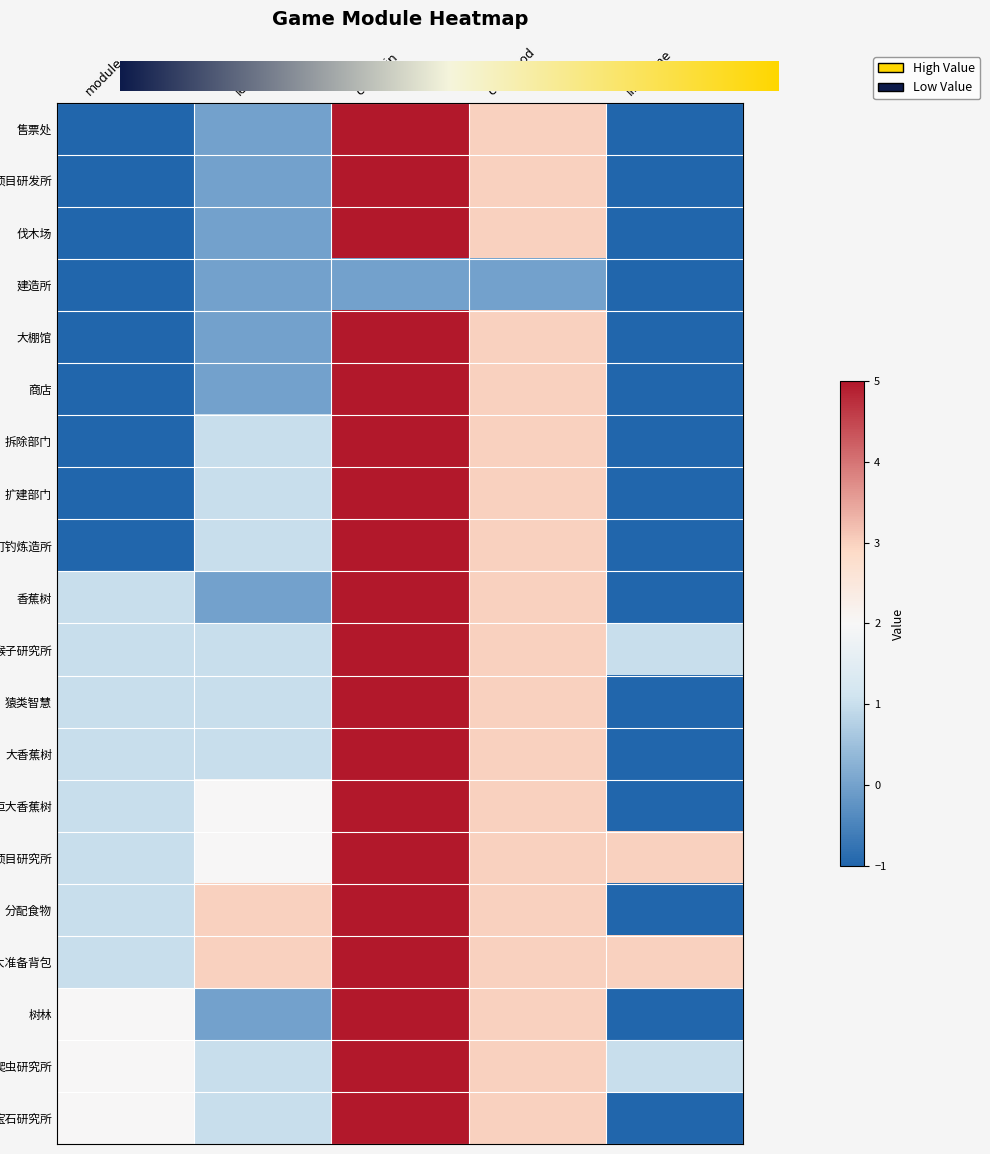

Which category has the highest value across all series?

costCoin